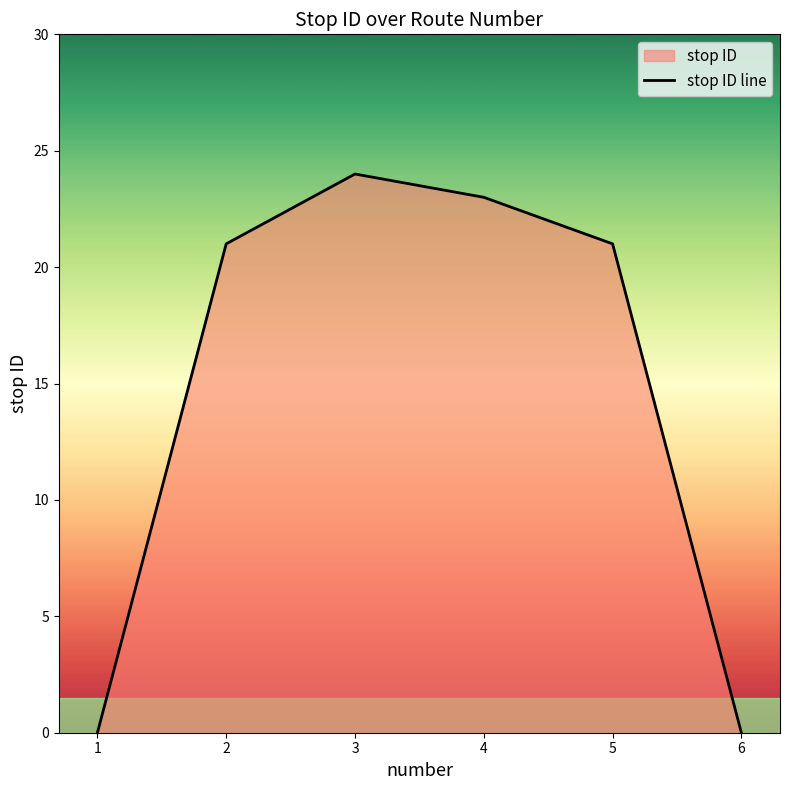

What is the ratio of the value at 2 to the value at 3?

0.9